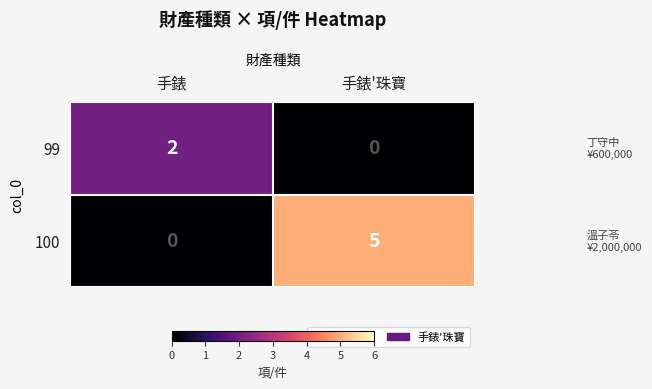

Reading left to right, transcribe all the data shown in this chart.

99: 手錶=2	手錶'珠寶=0
100: 手錶=0	手錶'珠寶=5